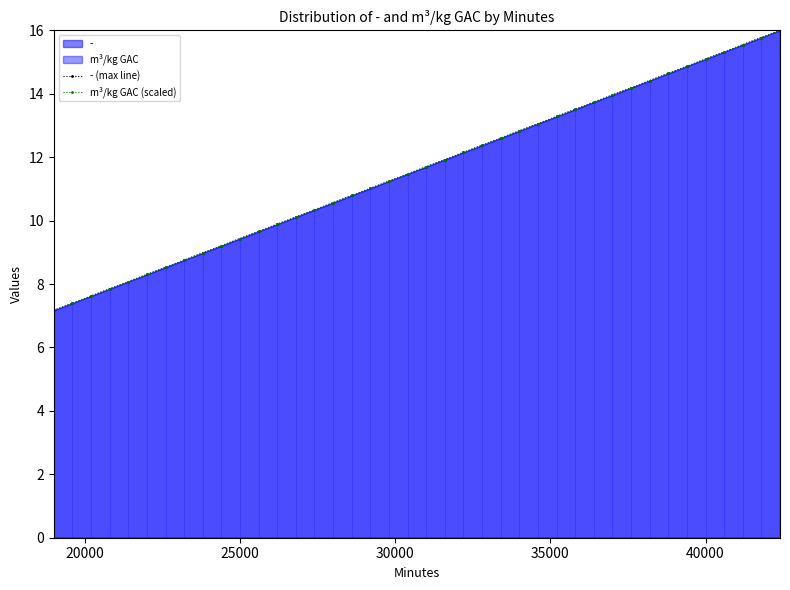

True or false: m³/kg GAC (scaled) has more than 2 interior local peaks.

False